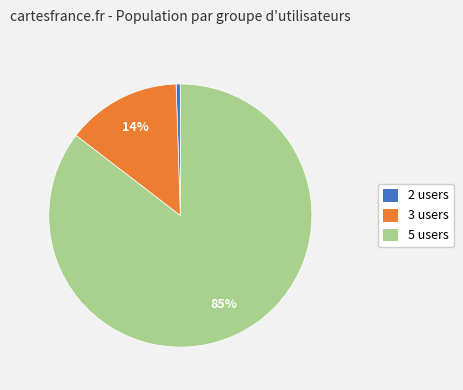

Is there any slice that represents more than half of the pie?

Yes